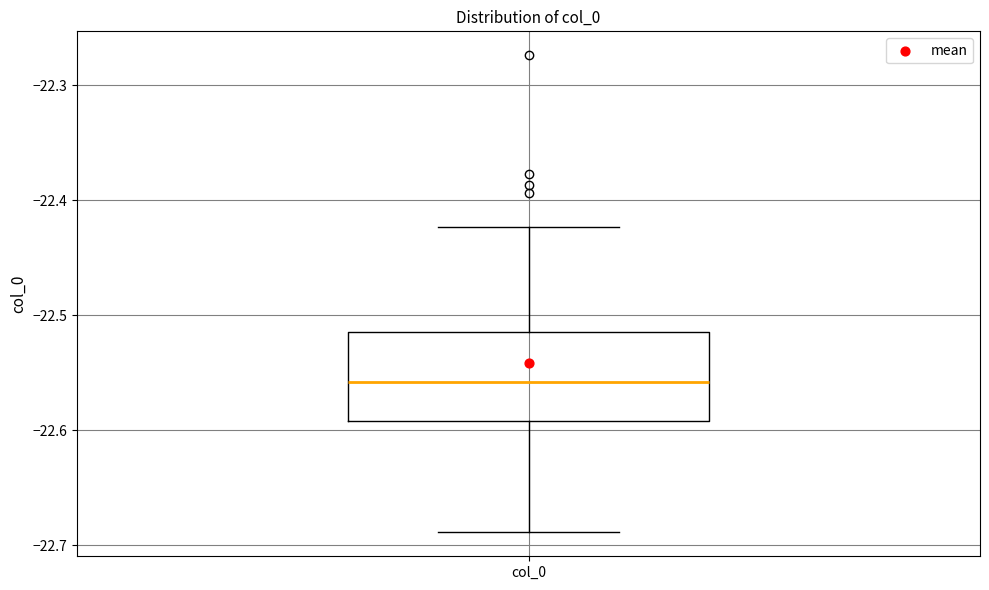

Transcribe this box plot: give where the median line is, the range the box spans, and where the two whiskers end, as read against the y-axis. The values are not printed on the chart, so give them approximately, as read against the axis.

median -22.56, box -22.59 to -22.51, whiskers -22.69 to -22.42